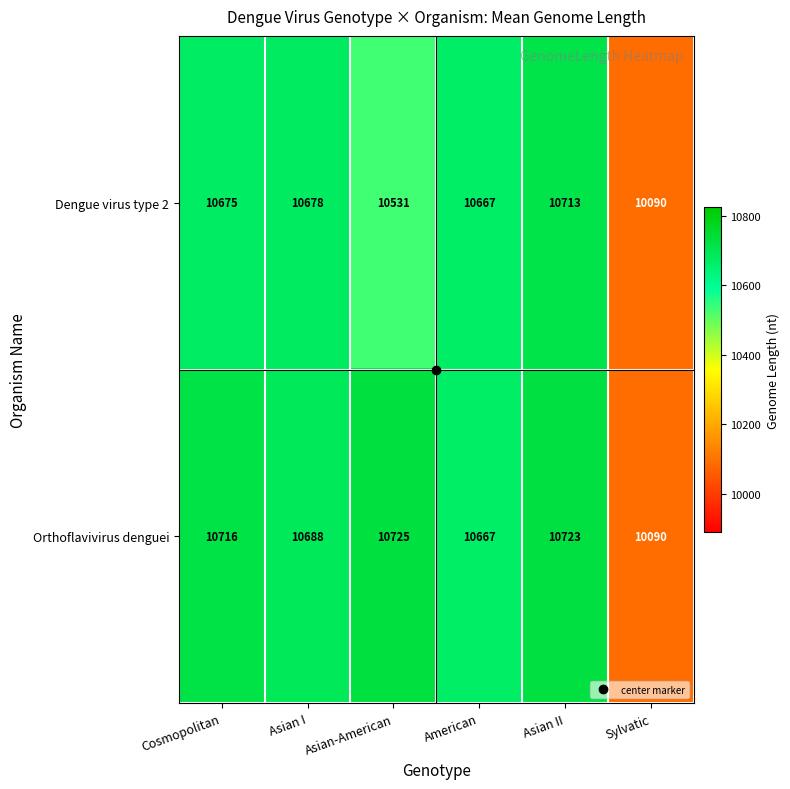

What is the difference between the second highest and second lowest values in the Orthoflavivirus denguei series?

56